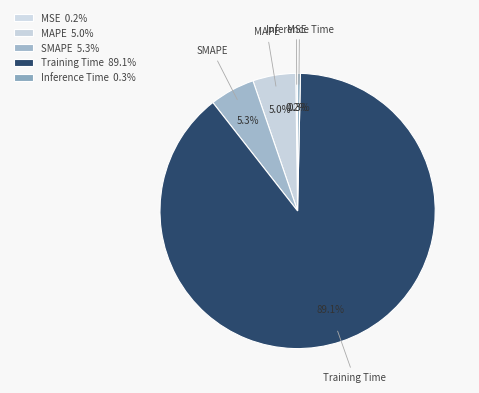

Is it true that Inference Time is 0% of the pie?

True